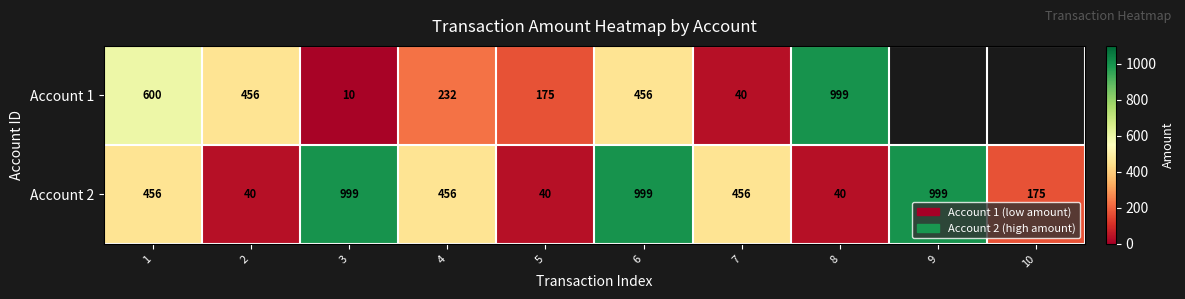

What is the difference between the maximum and minimum values in the Account 2 series?

959